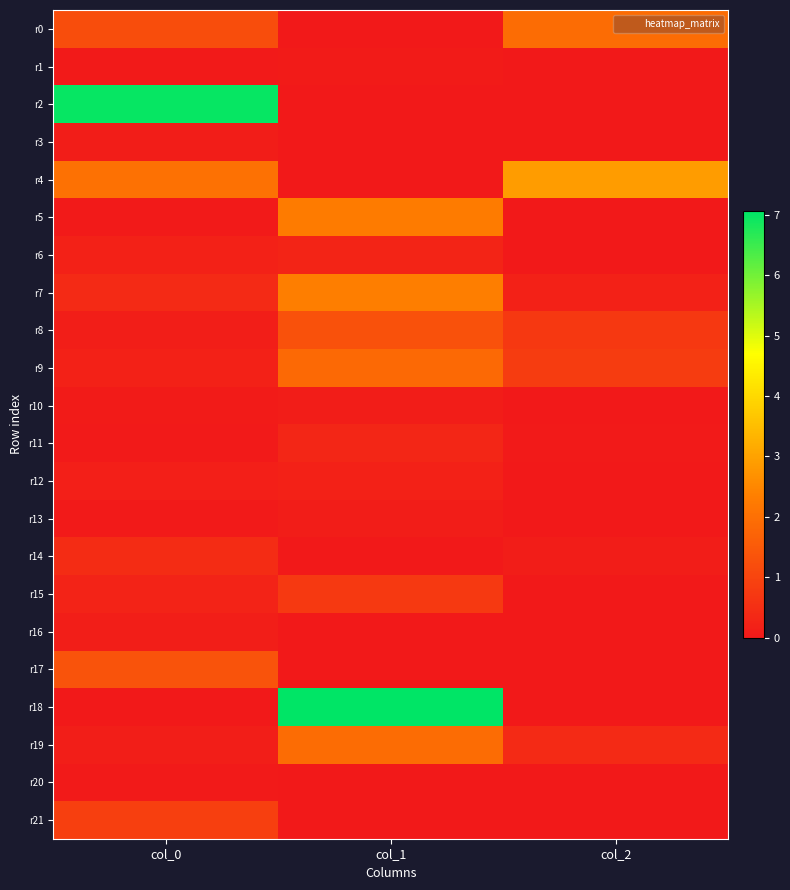

What is the greatest value displayed?

7.1